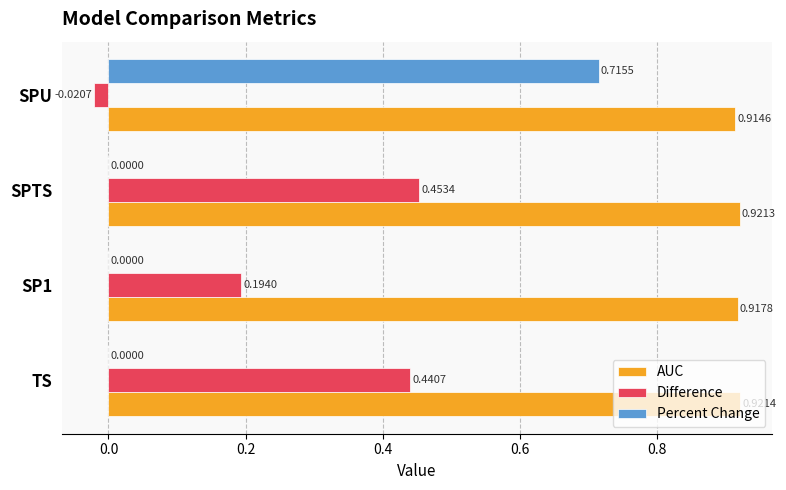

Which series has the largest total across all categories?

AUC